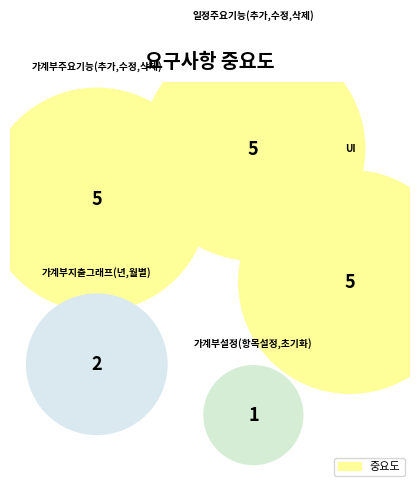

To the nearest percent, what is the difference between the 가계부주요기능(추가,수정,삭제) and 가계부설정(항목설정,초기화) slice percentages?

22%